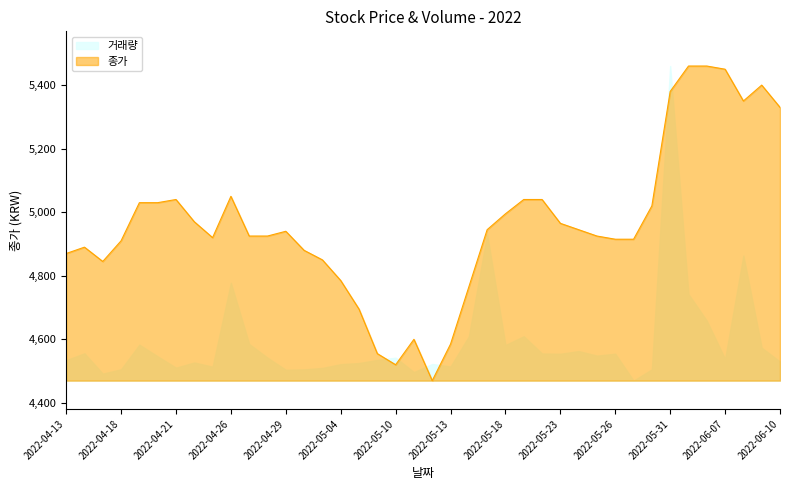

Reading right to left, what are all the values shown in this chart?

5330	5400	5350	5450	5460	5460	5380	5020	4915	4915	4925	4945	4965	5040	5040	4995	4945	4765	4585	4470	4600	4520	4555	4695	4785	4850	4880	4940	4925	4925	5050	4920	4970	5040	5030	5030	4910	4845	4890	4870